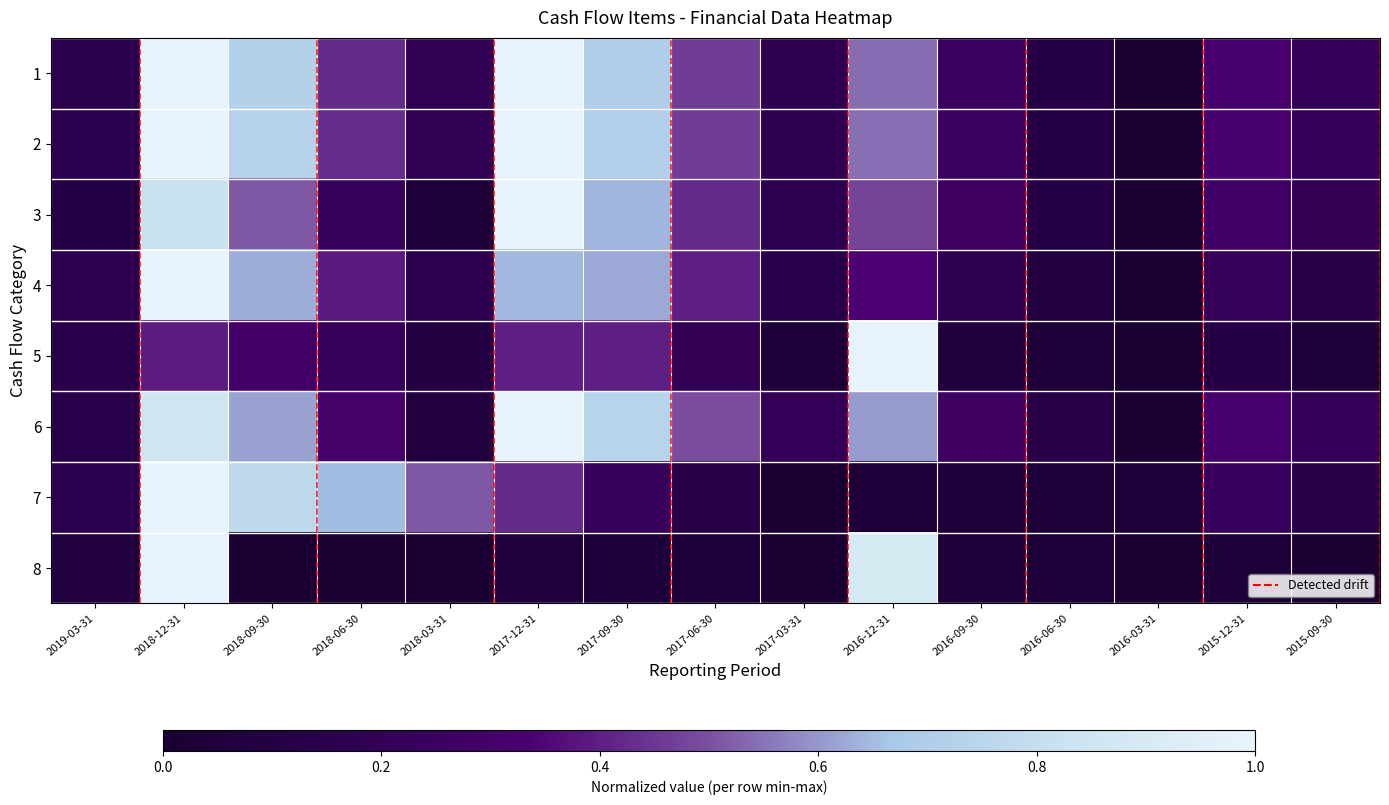

Reading right to left, what are all the values shown in this chart?

1: 2015-09-30=0.2	2015-12-31=0.3	2016-03-31=0.0	2016-06-30=0.1	2016-09-30=0.3	2016-12-31=0.5	2017-03-31=0.2	2017-06-30=0.5	2017-09-30=0.7	2017-12-31=1.0	2018-03-31=0.2	2018-06-30=0.4	2018-09-30=0.7	2018-12-31=1.0	2019-03-31=0.2
2: 2015-09-30=0.2	2015-12-31=0.3	2016-03-31=0.0	2016-06-30=0.1	2016-09-30=0.3	2016-12-31=0.5	2017-03-31=0.2	2017-06-30=0.5	2017-09-30=0.7	2017-12-31=1.0	2018-03-31=0.2	2018-06-30=0.4	2018-09-30=0.7	2018-12-31=1.0	2019-03-31=0.2
3: 2015-09-30=0.2	2015-12-31=0.3	2016-03-31=0.0	2016-06-30=0.1	2016-09-30=0.3	2016-12-31=0.5	2017-03-31=0.2	2017-06-30=0.4	2017-09-30=0.6	2017-12-31=1.0	2018-03-31=0.0	2018-06-30=0.2	2018-09-30=0.5	2018-12-31=0.8	2019-03-31=0.1
4: 2015-09-30=0.1	2015-12-31=0.2	2016-03-31=0.0	2016-06-30=0.1	2016-09-30=0.2	2016-12-31=0.3	2017-03-31=0.1	2017-06-30=0.4	2017-09-30=0.6	2017-12-31=0.6	2018-03-31=0.2	2018-06-30=0.4	2018-09-30=0.6	2018-12-31=1.0	2019-03-31=0.2
5: 2015-09-30=0.0	2015-12-31=0.1	2016-03-31=0.0	2016-06-30=0.0	2016-09-30=0.1	2016-12-31=1.0	2017-03-31=0.0	2017-06-30=0.2	2017-09-30=0.4	2017-12-31=0.4	2018-03-31=0.1	2018-06-30=0.2	2018-09-30=0.3	2018-12-31=0.4	2019-03-31=0.1
6: 2015-09-30=0.2	2015-12-31=0.3	2016-03-31=0.0	2016-06-30=0.1	2016-09-30=0.3	2016-12-31=0.6	2017-03-31=0.2	2017-06-30=0.5	2017-09-30=0.7	2017-12-31=1.0	2018-03-31=0.1	2018-06-30=0.3	2018-09-30=0.6	2018-12-31=0.9	2019-03-31=0.1
7: 2015-09-30=0.1	2015-12-31=0.2	2016-03-31=0.0	2016-06-30=0.0	2016-09-30=0.0	2016-12-31=0.0	2017-03-31=0.0	2017-06-30=0.1	2017-09-30=0.2	2017-12-31=0.4	2018-03-31=0.5	2018-06-30=0.6	2018-09-30=0.8	2018-12-31=1.0	2019-03-31=0.2
8: 2015-09-30=0.0	2015-12-31=0.0	2016-03-31=0.0	2016-06-30=0.0	2016-09-30=0.0	2016-12-31=0.9	2017-03-31=0.0	2017-06-30=0.0	2017-09-30=0.0	2017-12-31=0.1	2018-03-31=0.0	2018-06-30=0.0	2018-09-30=0.0	2018-12-31=1.0	2019-03-31=0.1